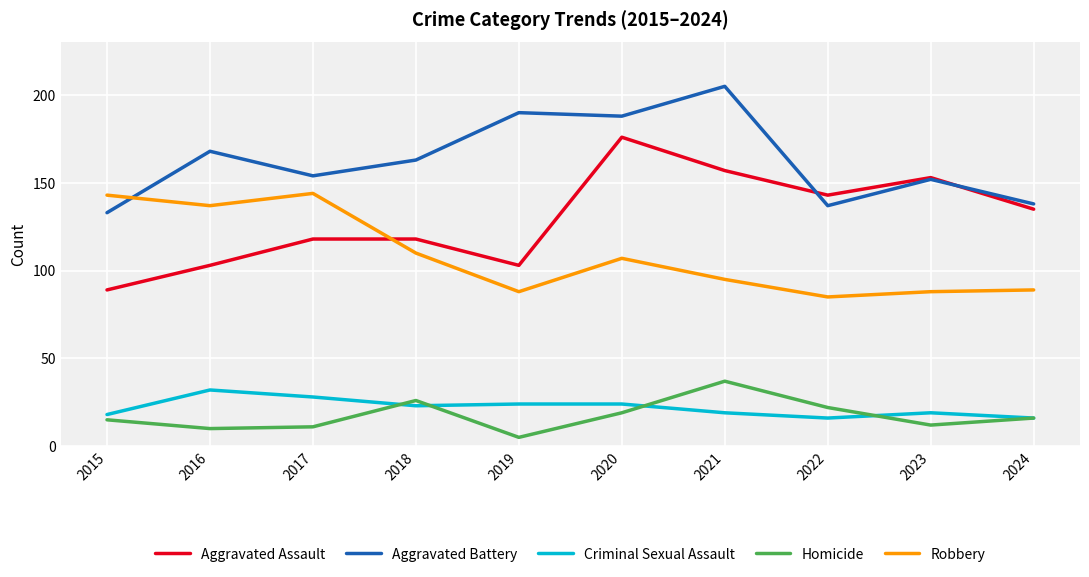

Is it true that Robbery equals 122 at 2022?

False